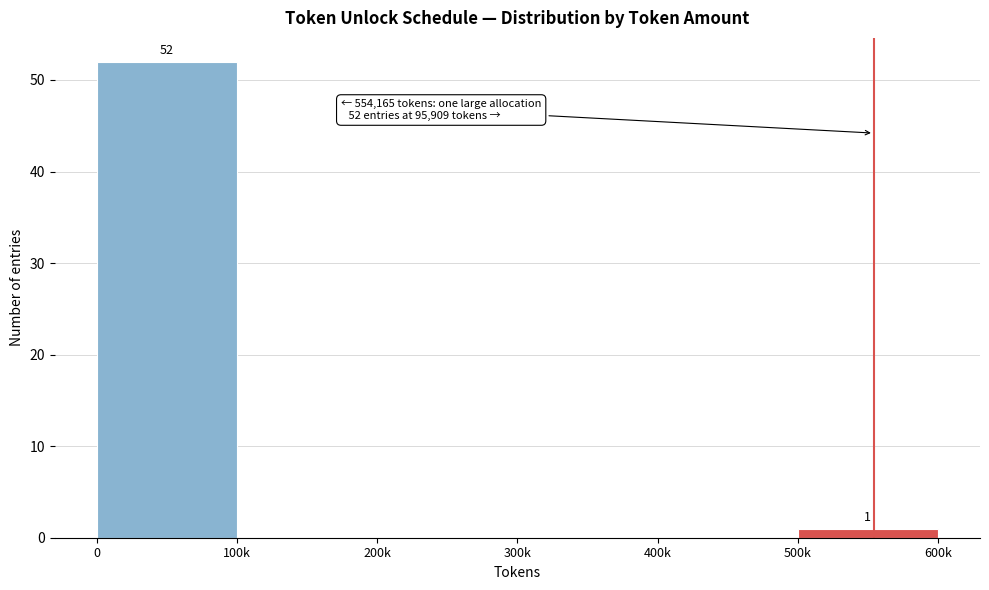

Reading left to right, what are all the values shown in this chart?

0=52	100k=0	200k=0	300k=0	400k=0	500k=1